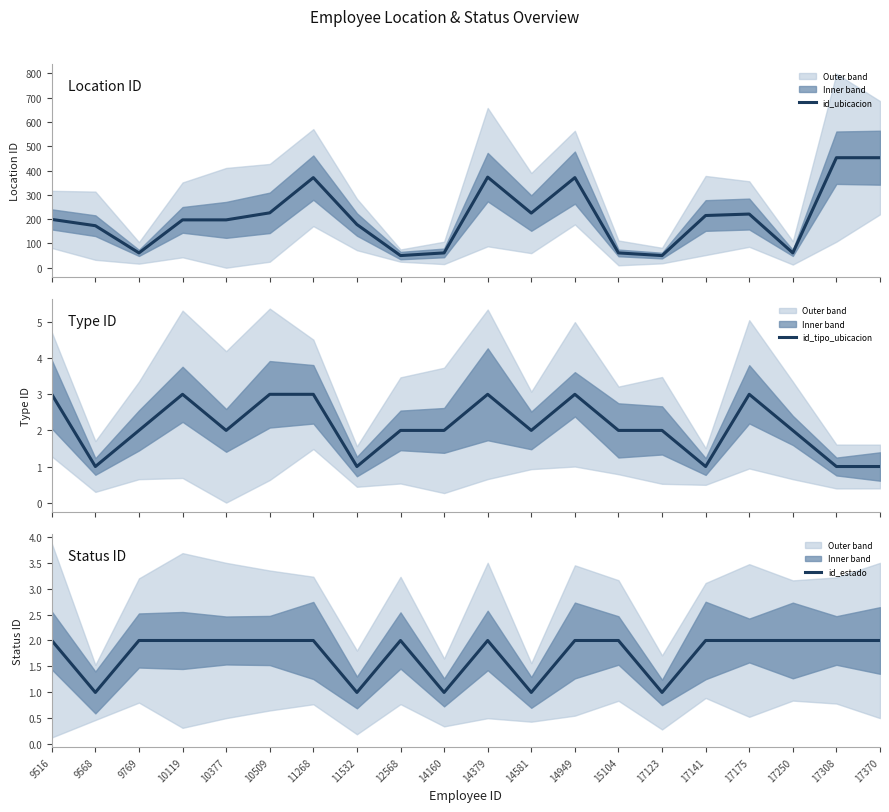

True or false: id_tipo_ubicacion and id_ubicacion intersect in this chart.

False